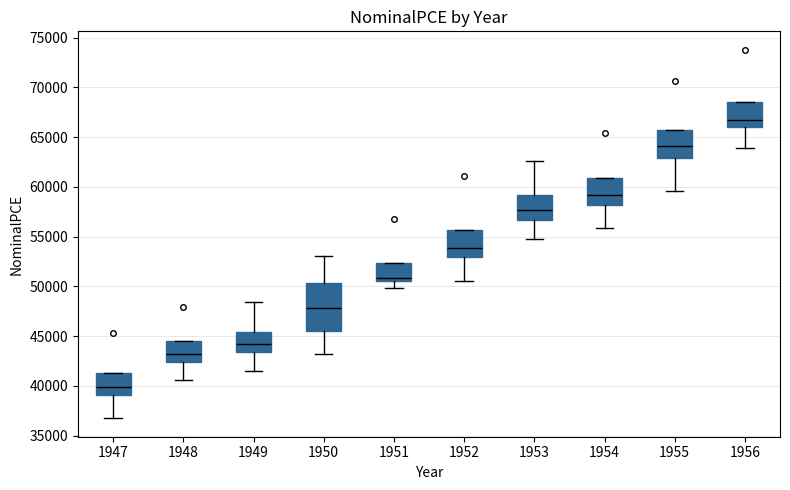

Which box has the highest median line?

1956